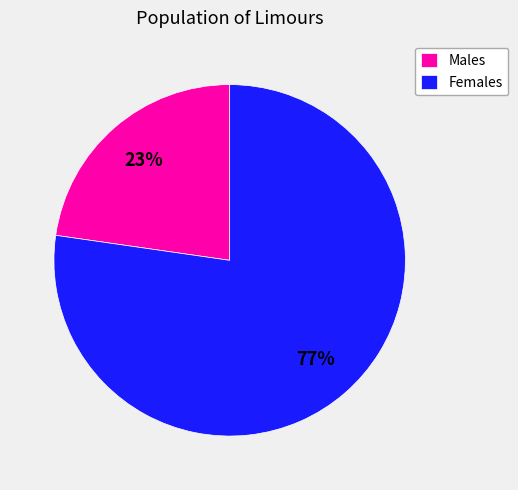

Which category has the biggest portion of the pie?

Females